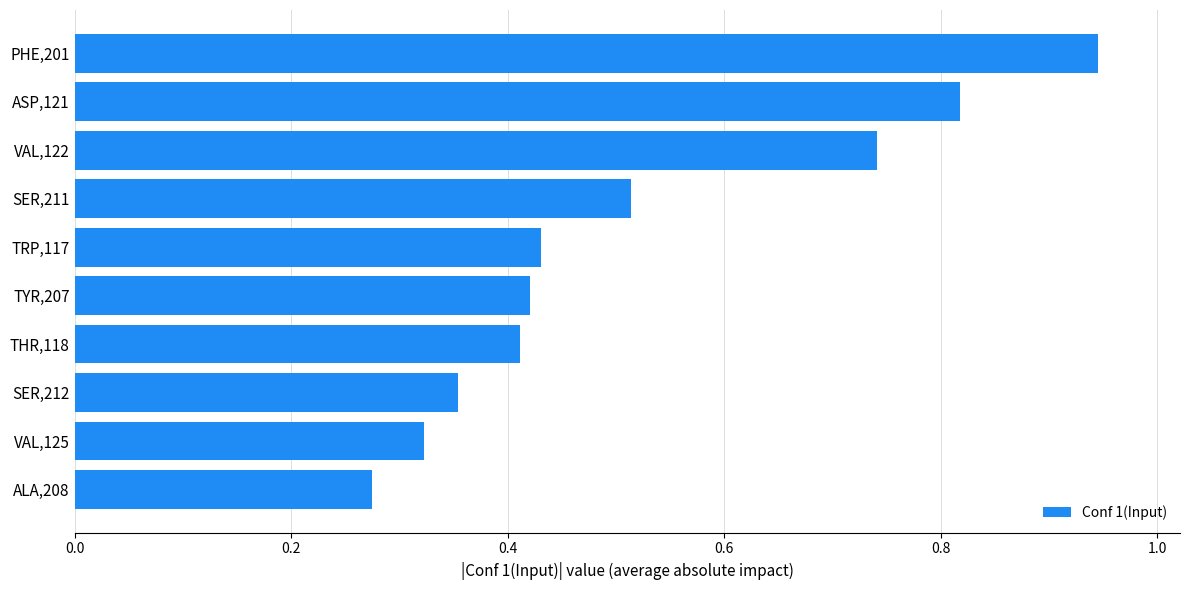

Rank the categories by value from lowest to highest.

ALA,208, VAL,125, SER,212, THR,118, TYR,207, TRP,117, SER,211, VAL,122, ASP,121, PHE,201